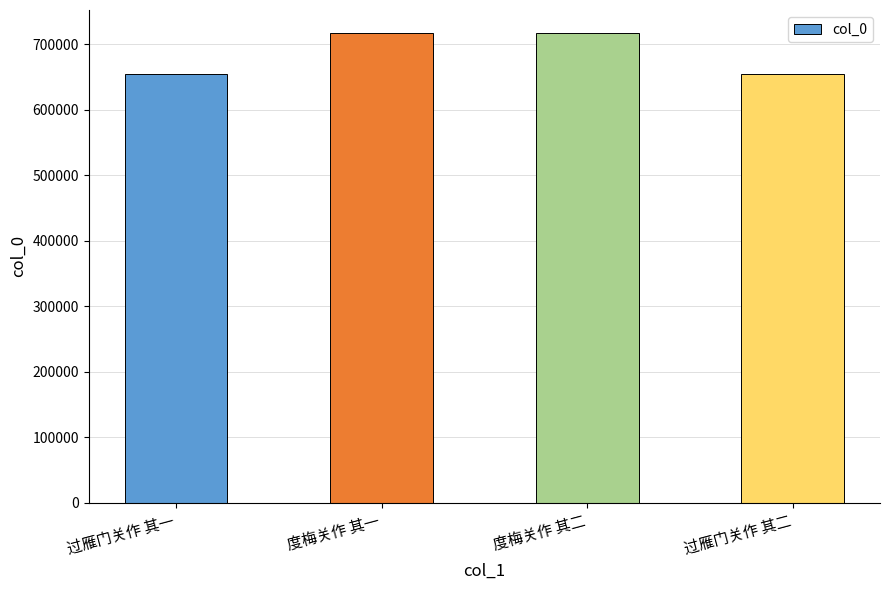

What is the difference between the second highest and second lowest values?

62030